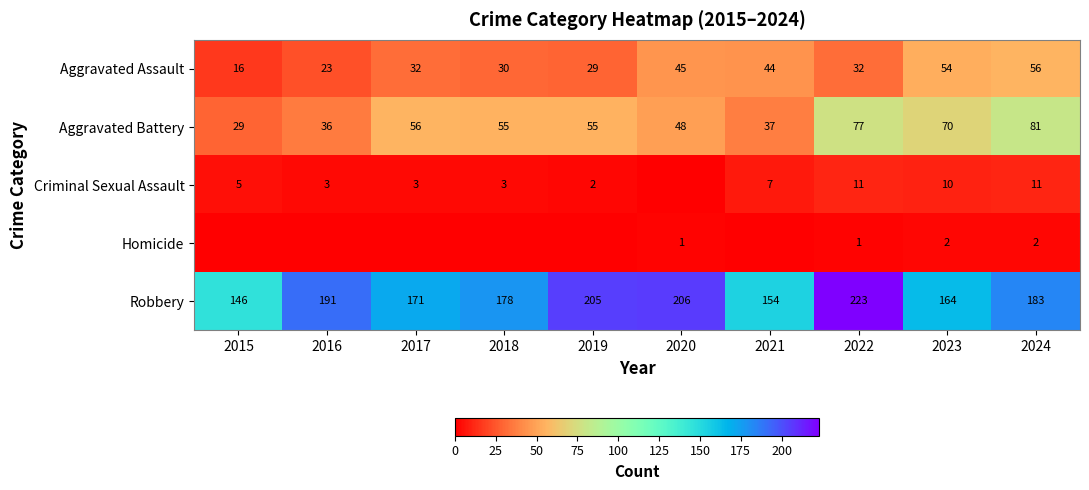

What is the difference between the maximum and minimum values in the Homicide series?

2